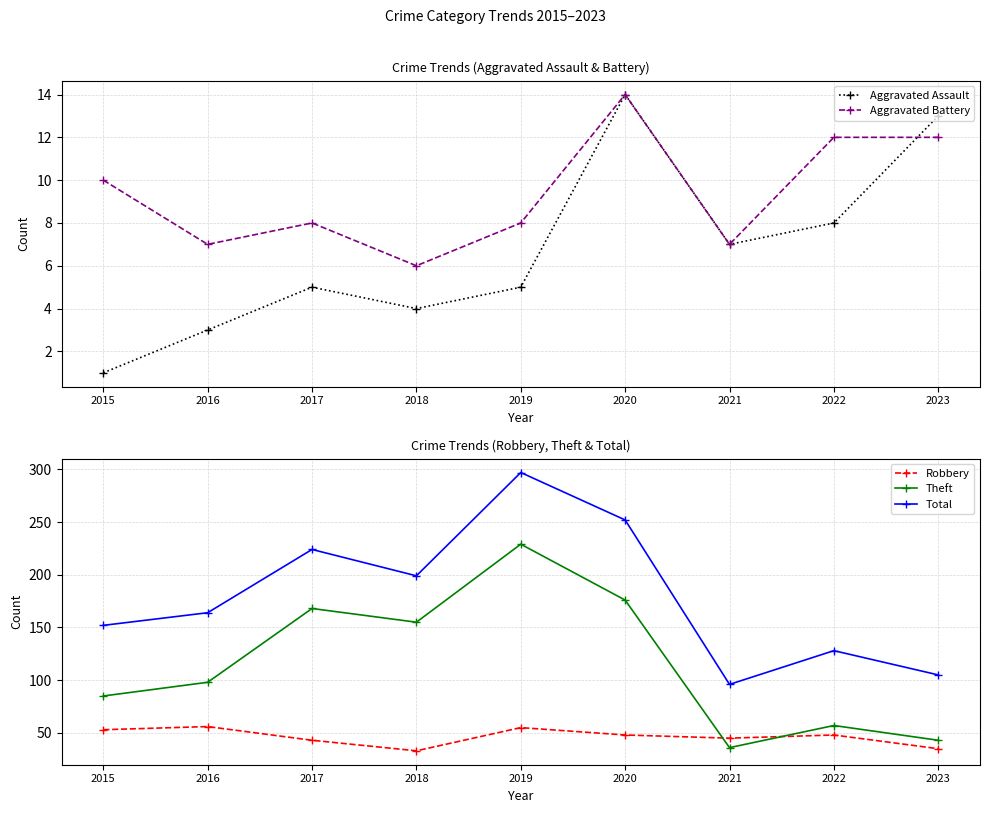

Read the Aggravated Assault value at 2020, to the nearest 10.

10